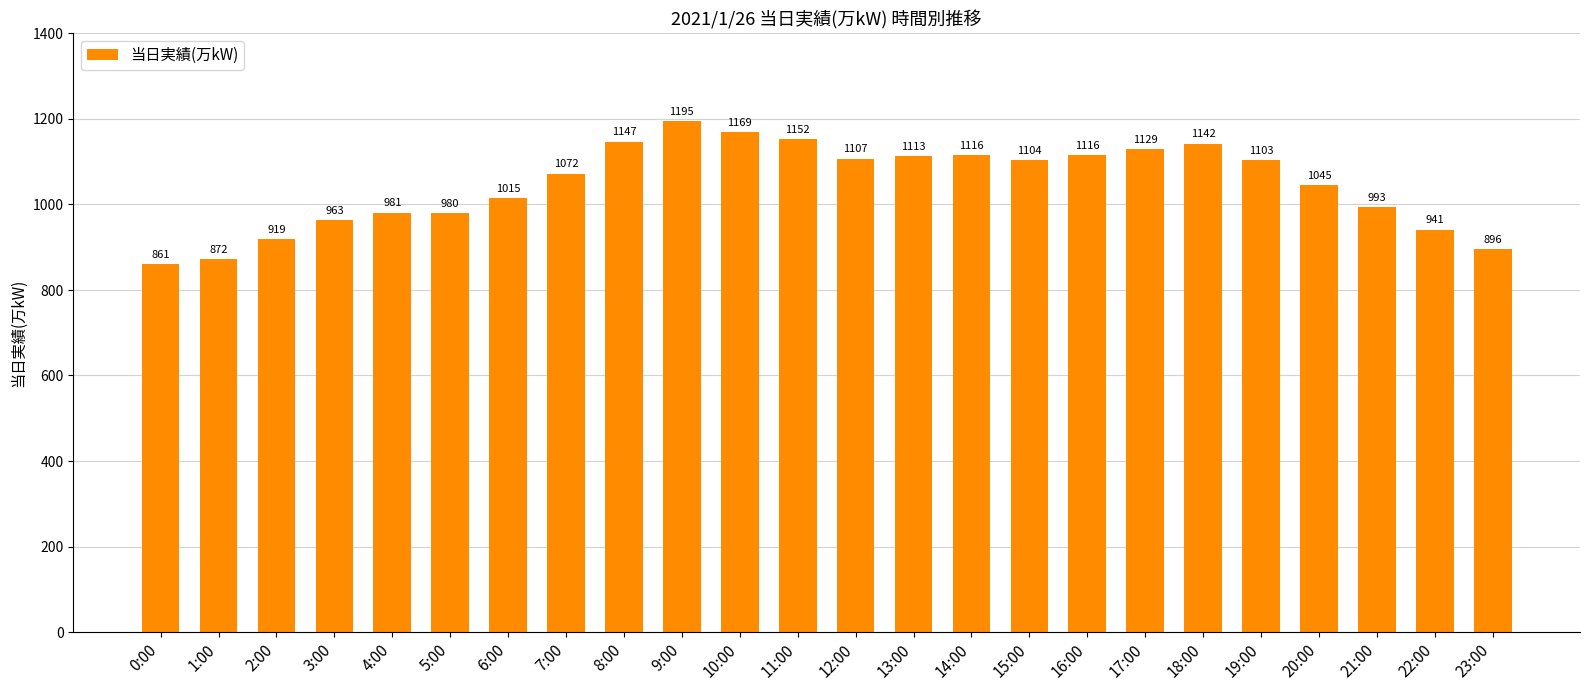

Reading left to right, what are all the values shown in this chart?

0:00=861	1:00=872	2:00=919	3:00=963	4:00=981	5:00=980	6:00=1015	7:00=1072	8:00=1147	9:00=1195	10:00=1169	11:00=1152	12:00=1107	13:00=1113	14:00=1116	15:00=1104	16:00=1116	17:00=1129	18:00=1142	19:00=1103	20:00=1045	21:00=993	22:00=941	23:00=896